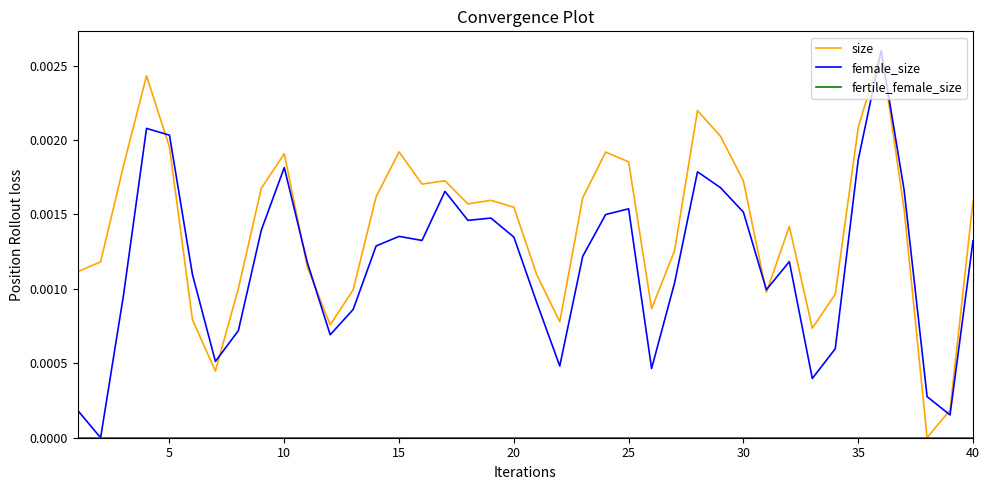

Which series has the largest total across all categories?

size